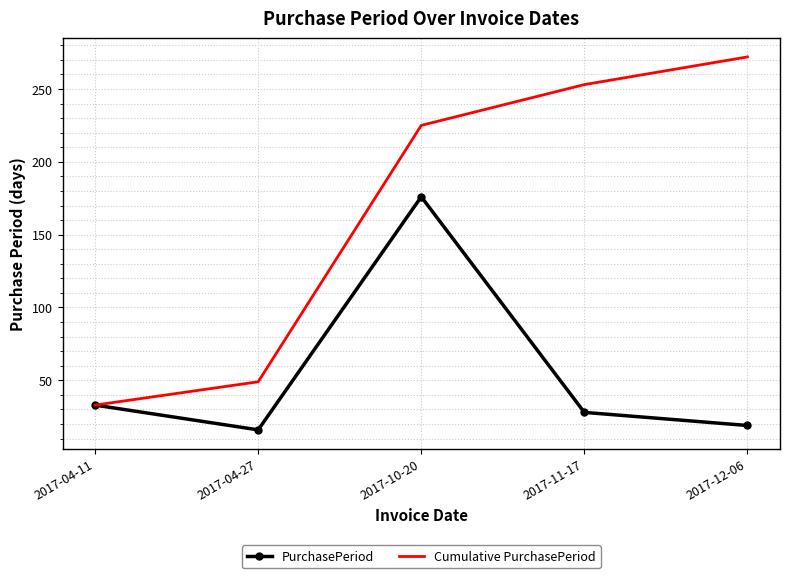

What is the approximate value of Cumulative PurchasePeriod at 2017-04-11, to the nearest 5?

35